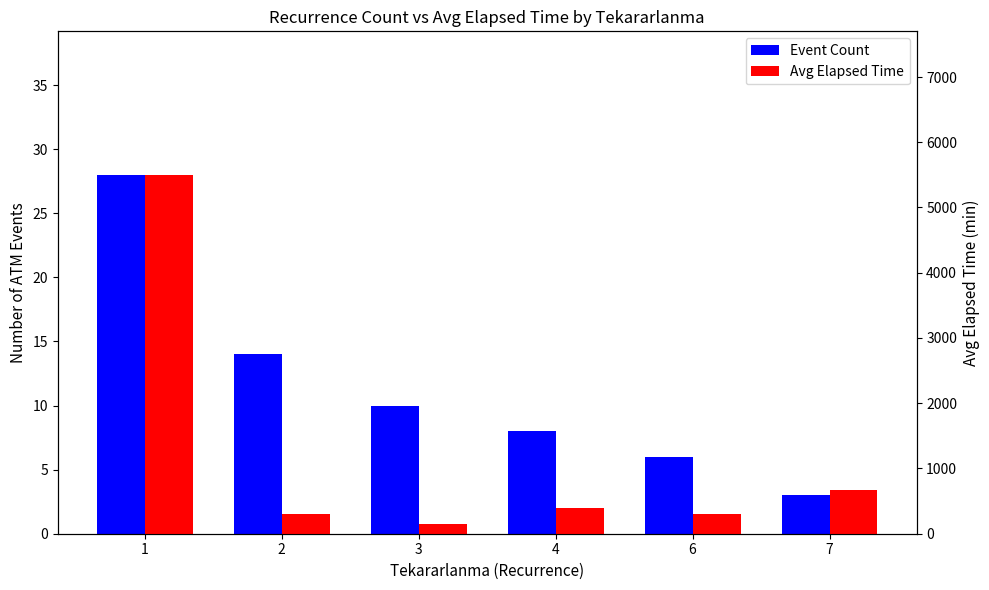

Which series has the largest range (max minus min)?

Avg Elapsed Time